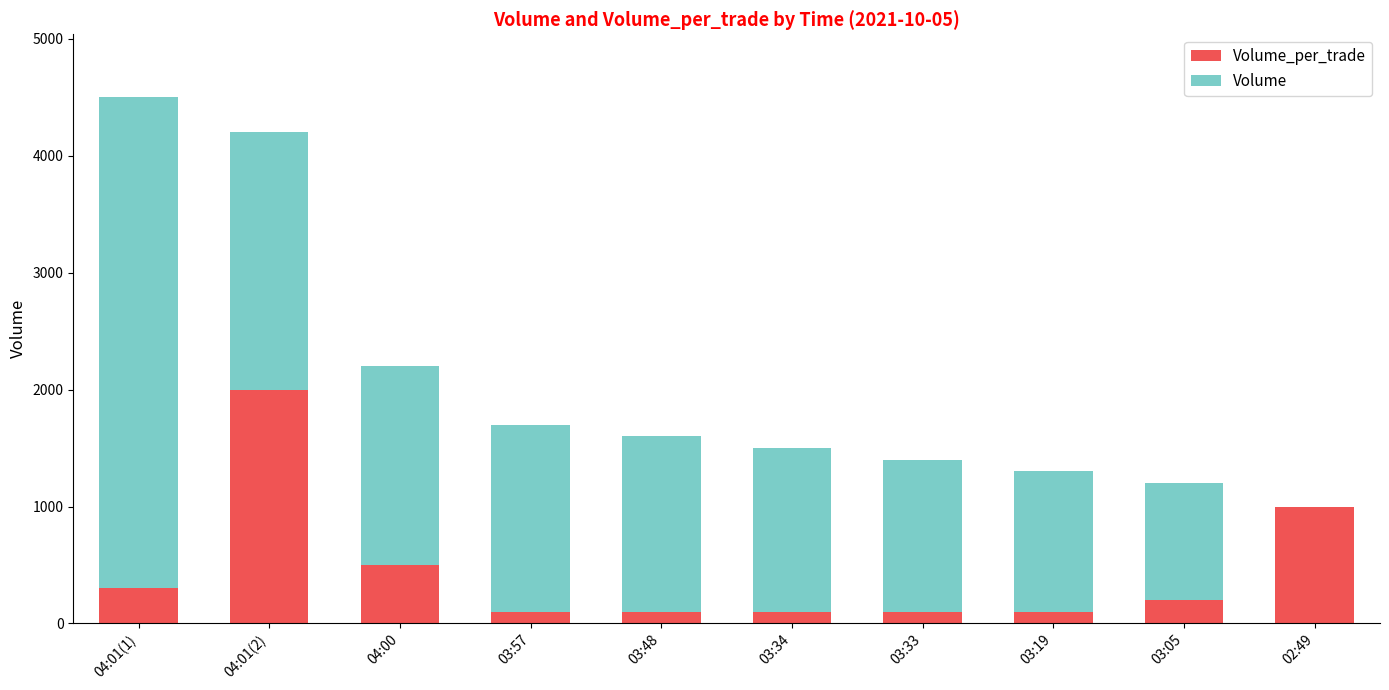

At which category is the sum across all series the highest?

04:01(1)